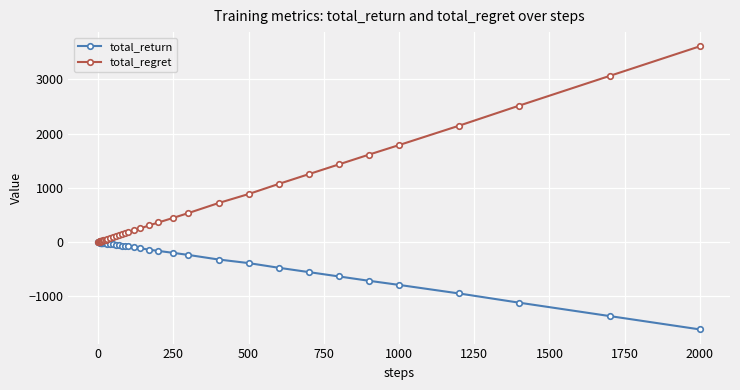

What is the maximum value shown in the chart?

3608